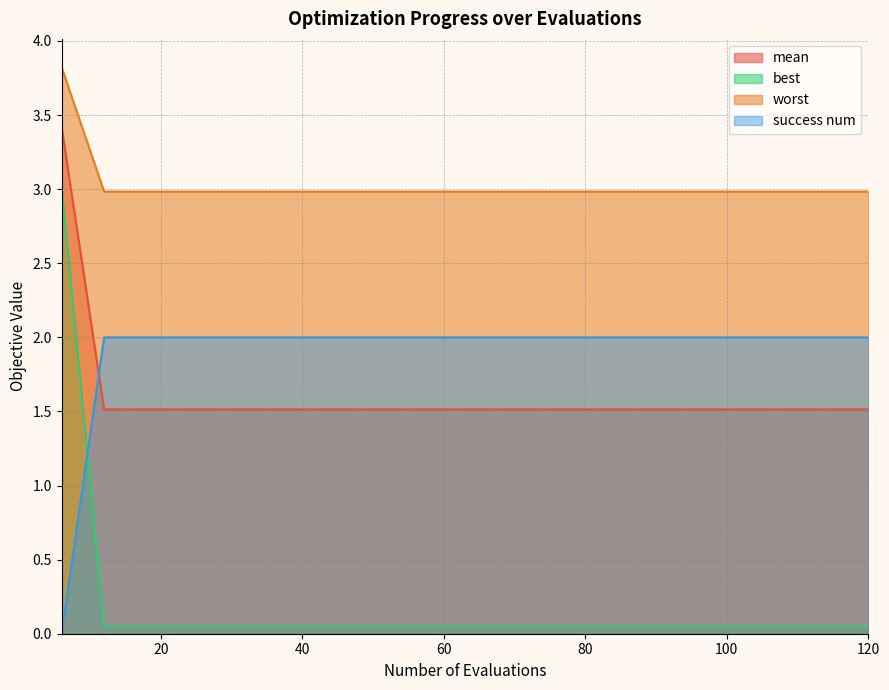

How many lines are shown in the chart?

4